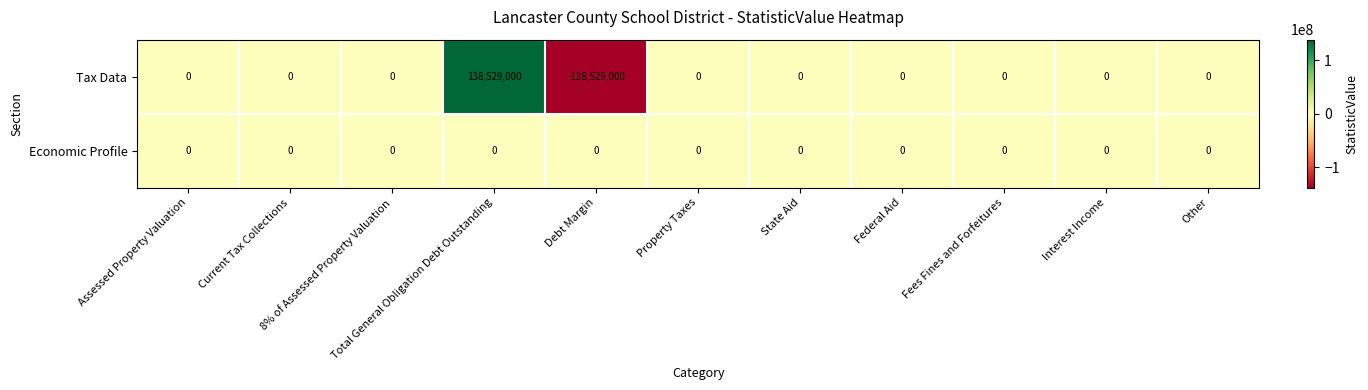

What is the difference between the maximum and minimum values in the Tax Data series?

277058000